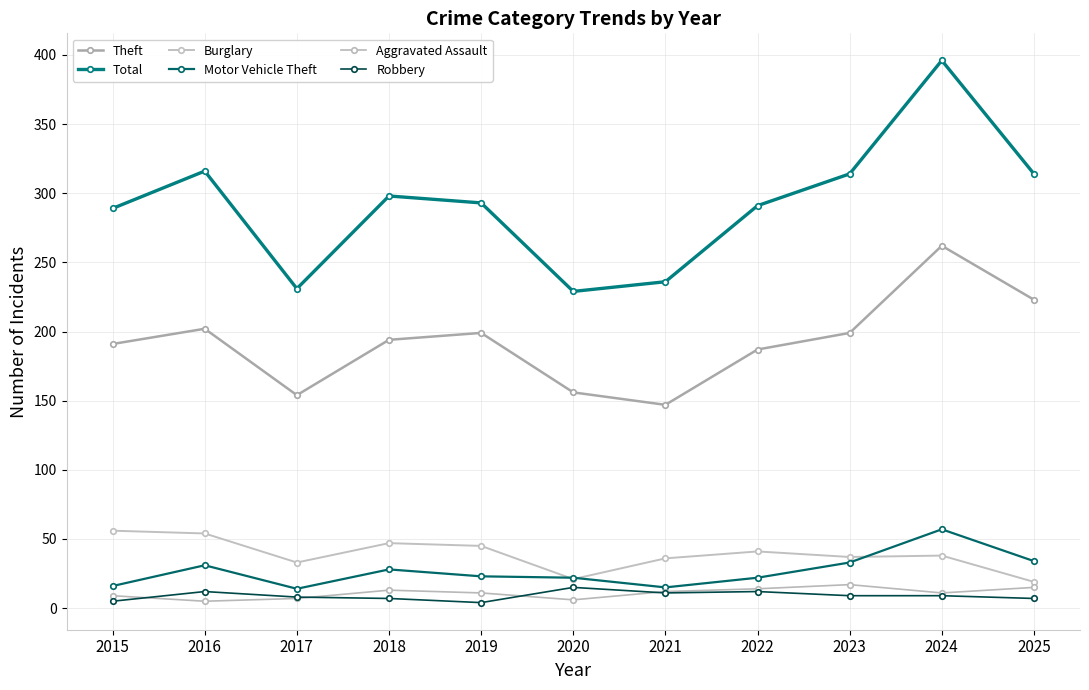

What is the minimum value shown in the chart?

4